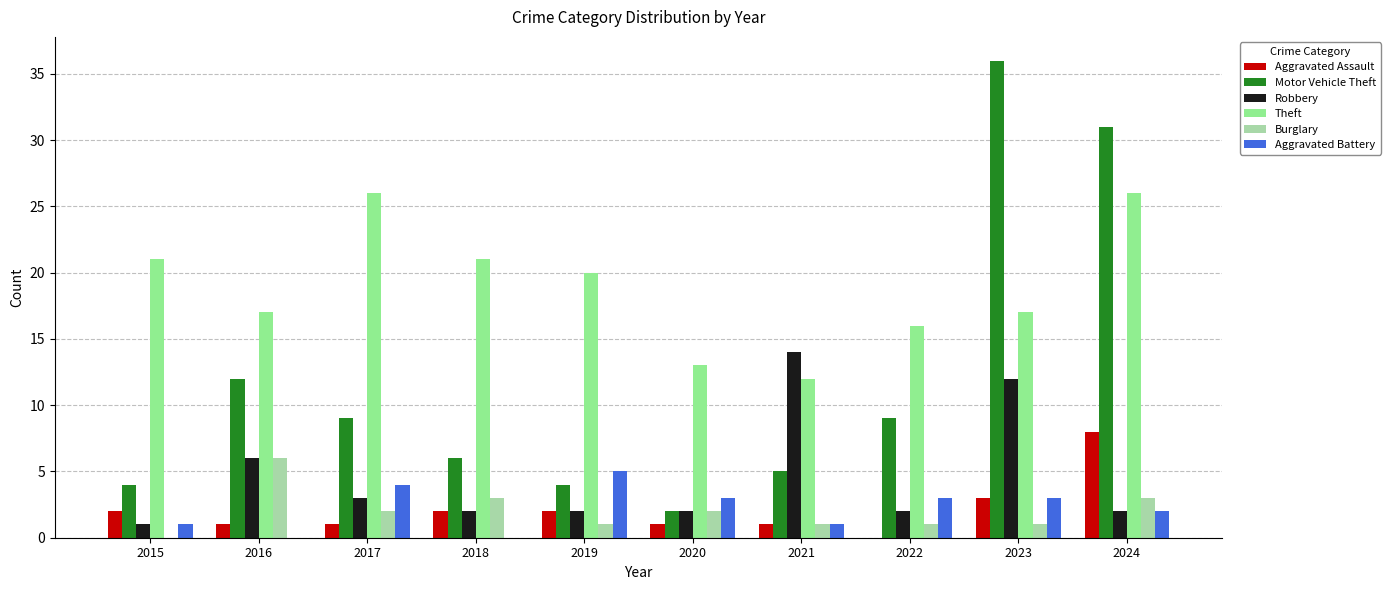

What is the difference between the Theft values at 2016 and 2019?

3